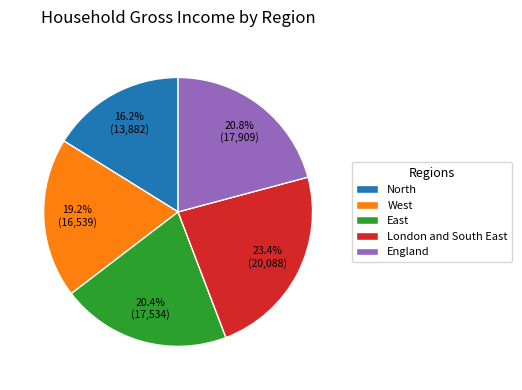

Approximately how many times larger is the value at North compared to London and South East?

0.7